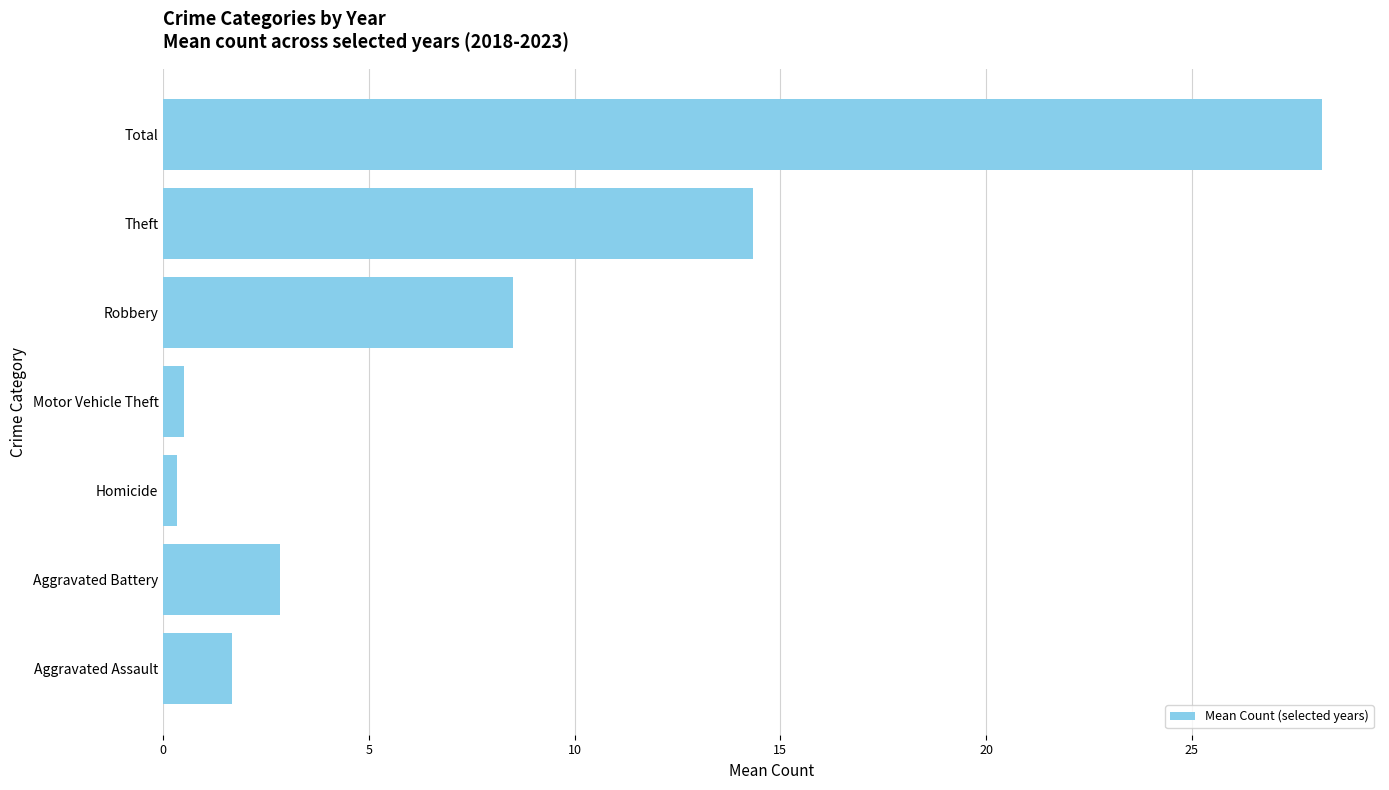

Where is the data nearest to the value 14?

Theft